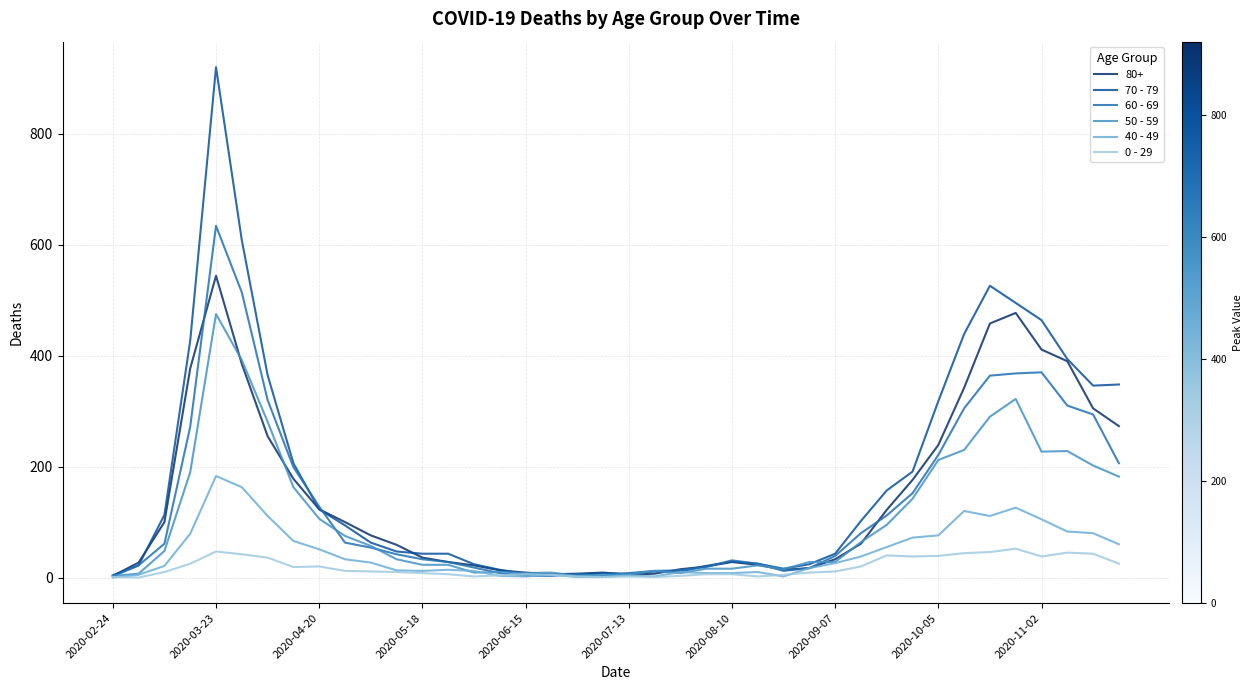

Which series has the widest spread of values?

70 - 79